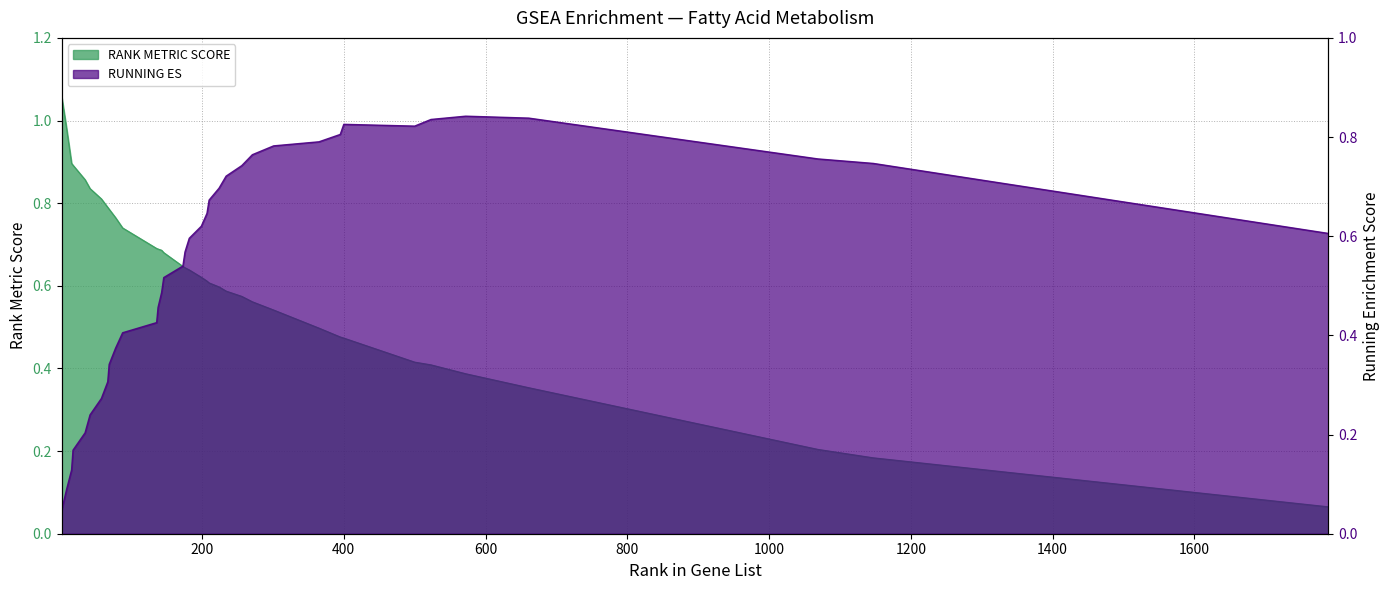

What is the value of the RANK METRIC SCORE point at the 16th from the left?

0.6